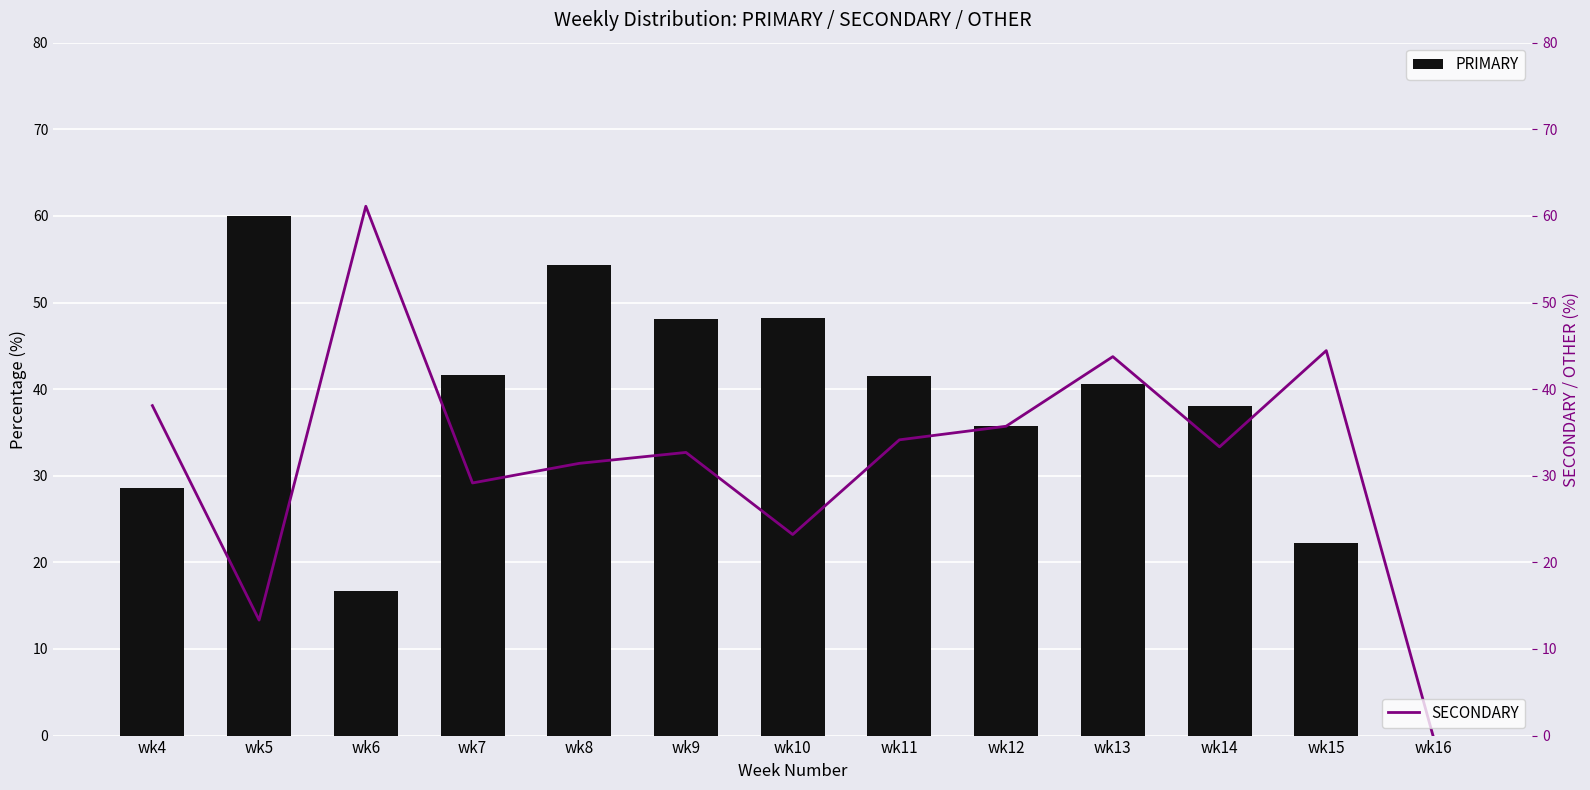

Is it true that PRIMARY equals 12.1 at wk5?

False